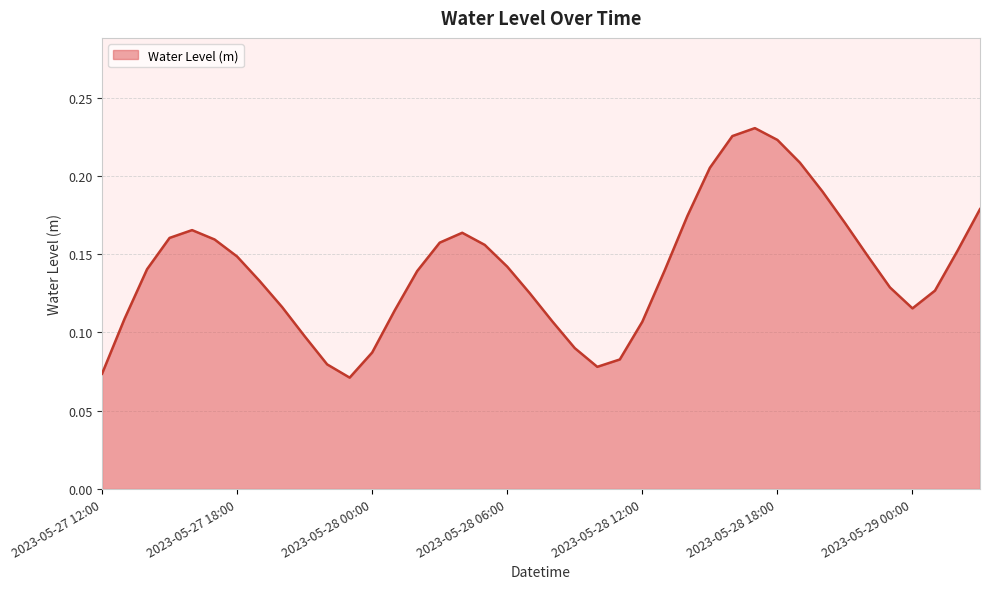

Rank the categories by value from lowest to highest.

2023-05-27 23:00, 2023-05-27 12:00, 2023-05-28 10:00, 2023-05-27 22:00, 2023-05-28 11:00, 2023-05-28 00:00, 2023-05-28 09:00, 2023-05-27 21:00, 2023-05-28 12:00, 2023-05-28 08:00, 2023-05-27 13:00, 2023-05-28 01:00, 2023-05-29 00:00, 2023-05-27 20:00, 2023-05-28 07:00, 2023-05-29 01:00, 2023-05-28 23:00, 2023-05-27 19:00, 2023-05-28 02:00, 2023-05-28 13:00, 2023-05-27 14:00, 2023-05-28 06:00, 2023-05-27 18:00, 2023-05-28 22:00, 2023-05-29 02:00, 2023-05-28 05:00, 2023-05-28 03:00, 2023-05-27 17:00, 2023-05-27 15:00, 2023-05-28 04:00, 2023-05-27 16:00, 2023-05-28 21:00, 2023-05-28 14:00, 2023-05-29 03:00, 2023-05-28 20:00, 2023-05-28 15:00, 2023-05-28 19:00, 2023-05-28 18:00, 2023-05-28 16:00, 2023-05-28 17:00